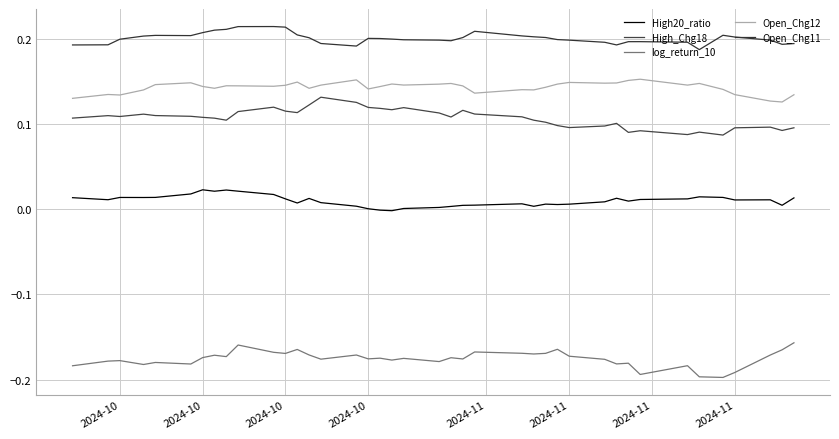

True or false: Open_Chg11 and log_return_10 intersect in this chart.

False